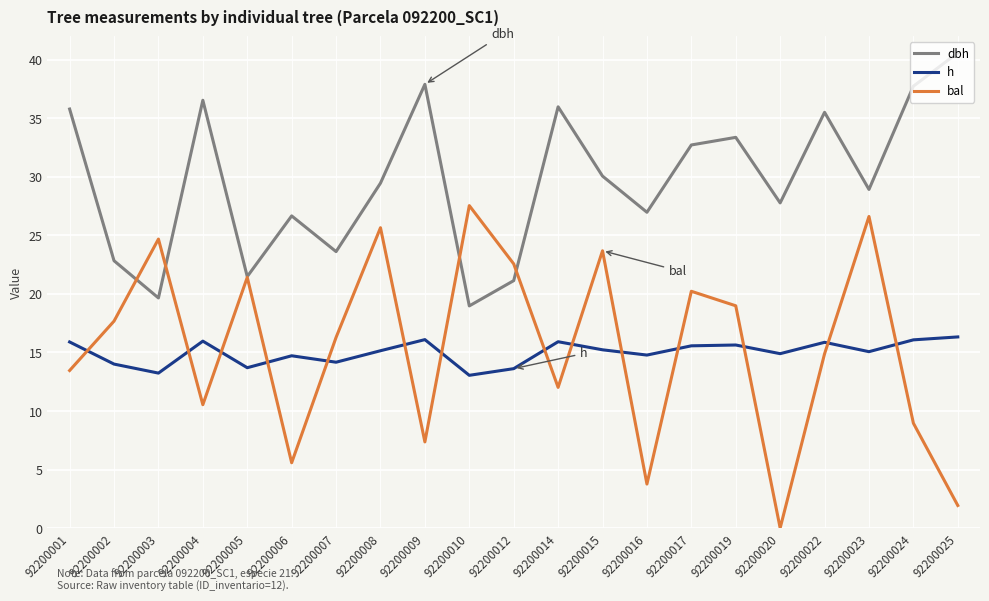

At which label does dbh first exceed 29?

92200001